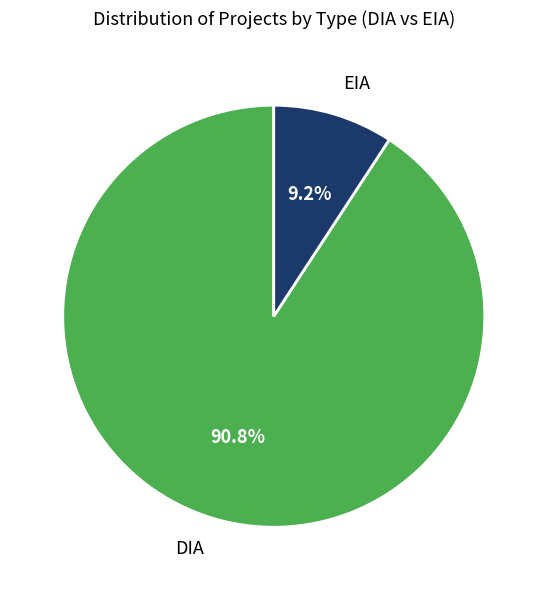

How much of the chart is everything except EIA?

90.8%